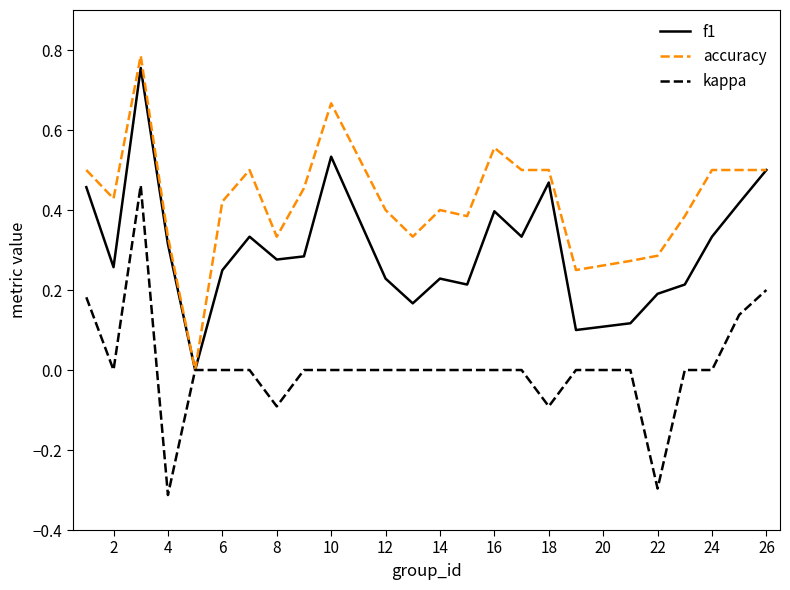

Which series has the largest total across all categories?

accuracy